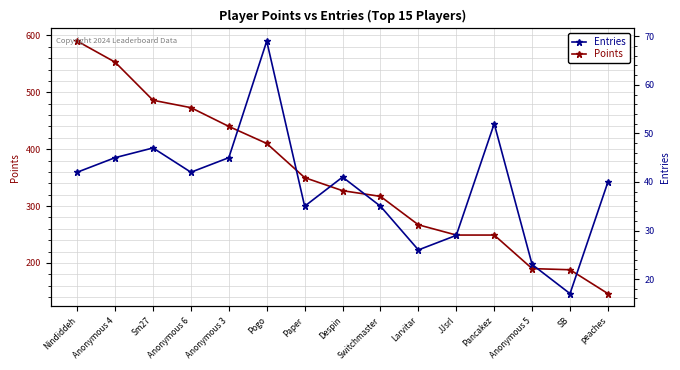

True or false: Entries and Points cross at least once.

False